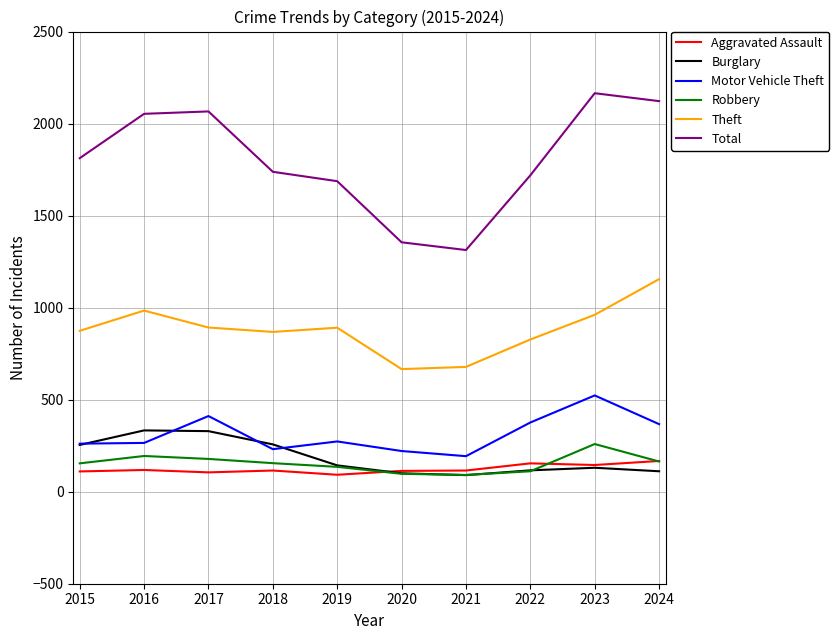

What is the difference between the highest and lowest values at 2019?

1595